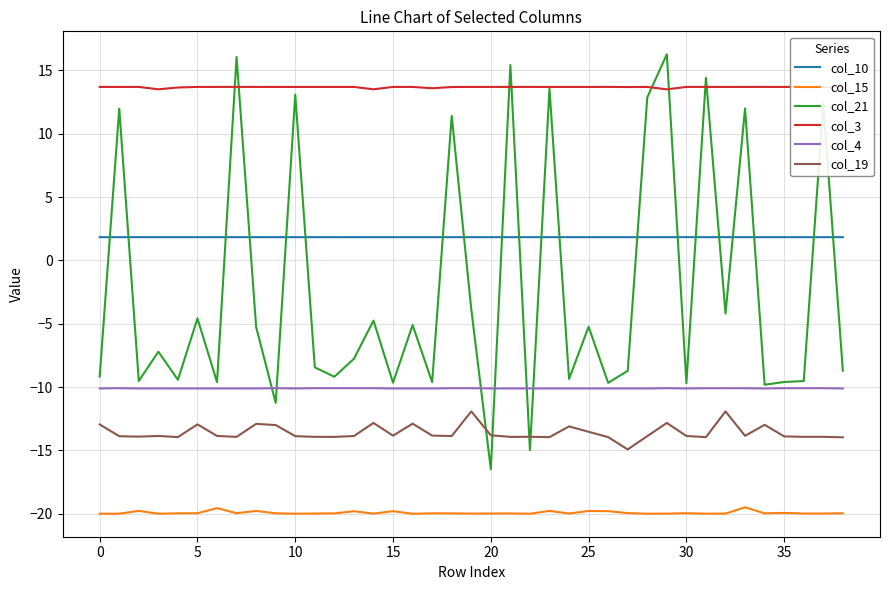

What is the greatest value displayed?

16.3